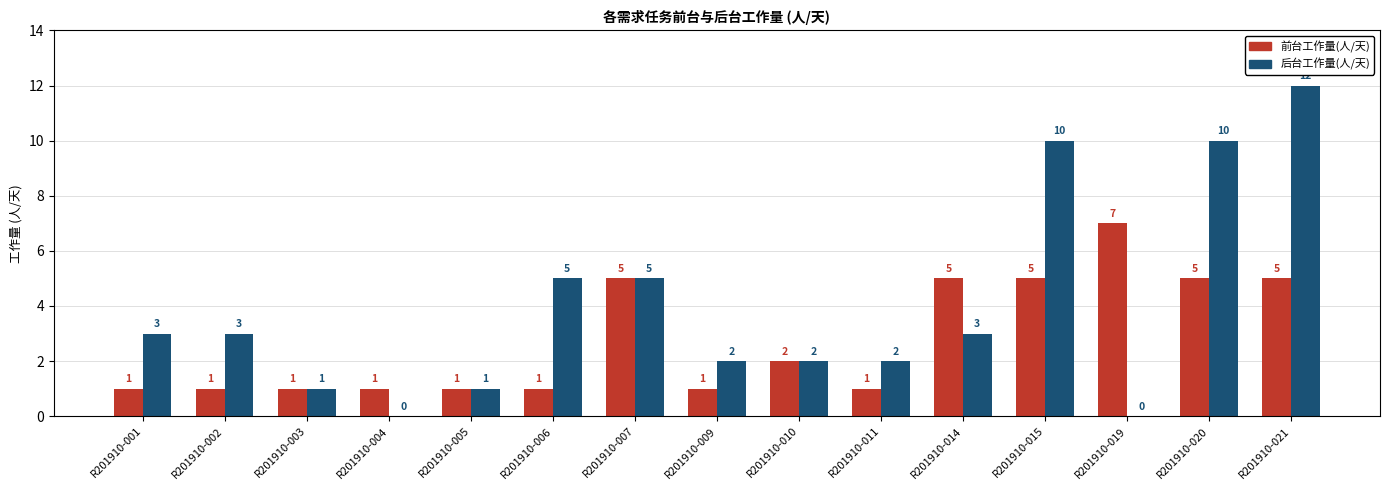

At which category is the sum across all series the highest?

R201910-021